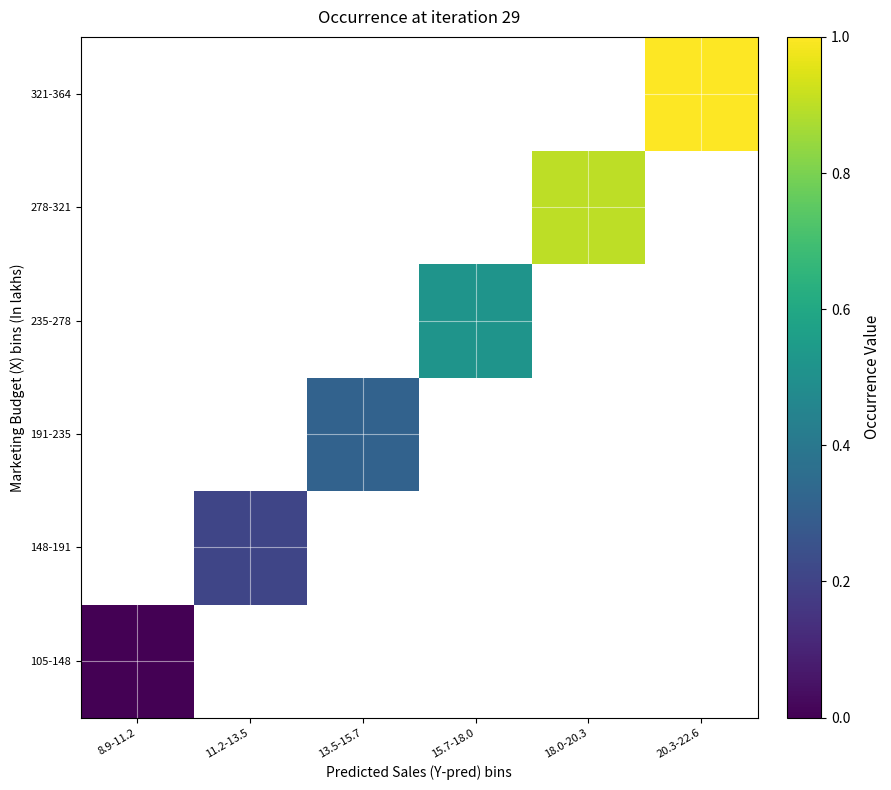

How many distinct data groups are displayed?

6